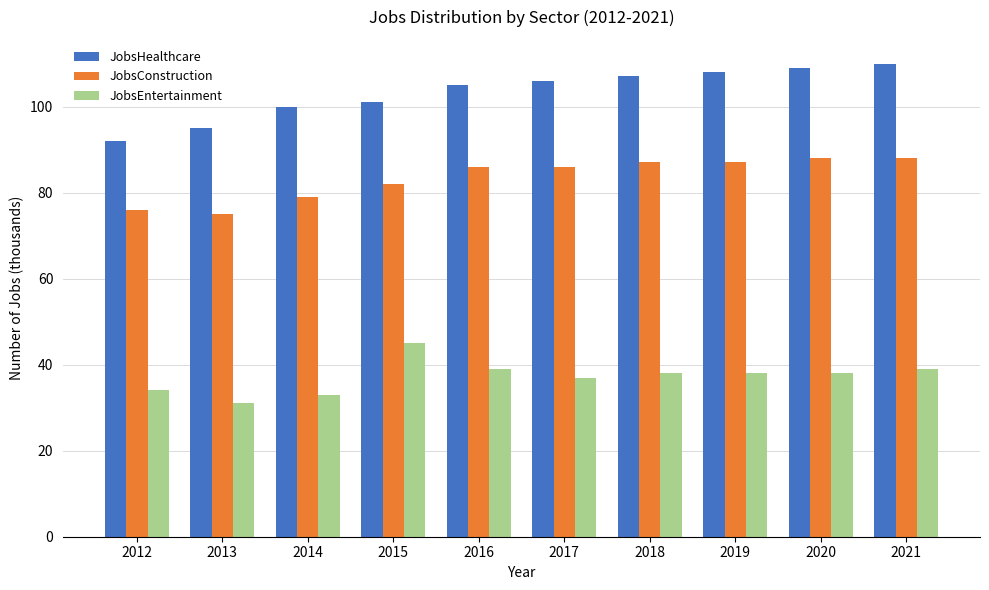

What are all the series names shown in the legend?

JobsHealthcare, JobsConstruction, JobsEntertainment